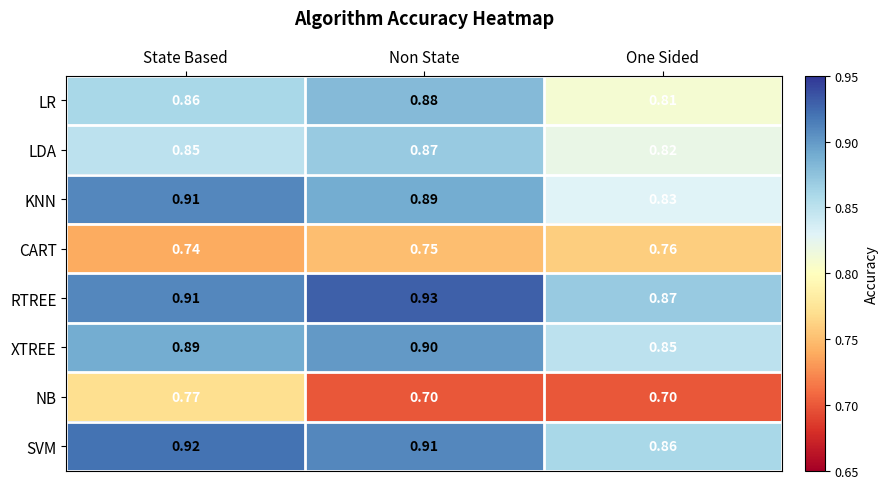

Which category has the highest value across all series?

Non State